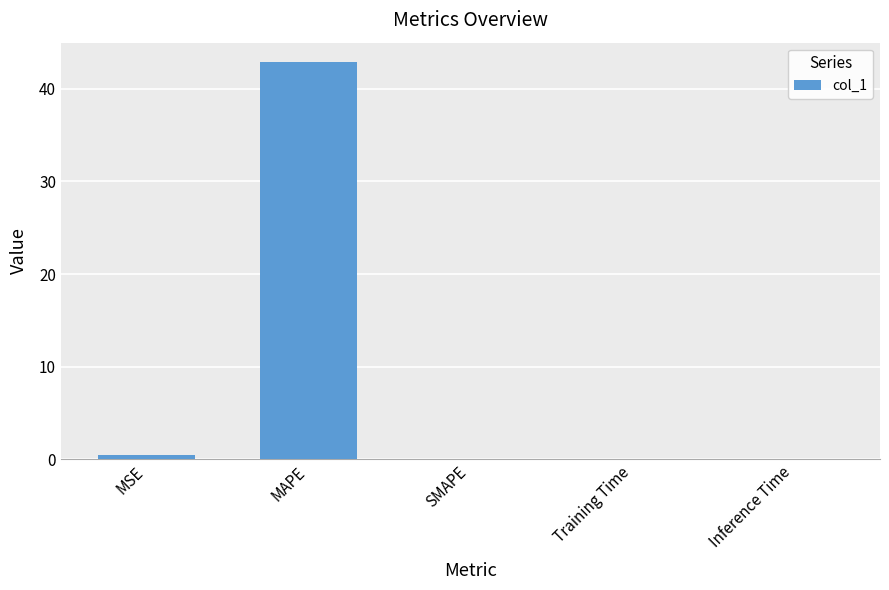

The chart shows a value of 0.0 at Training Time. True or false?

True